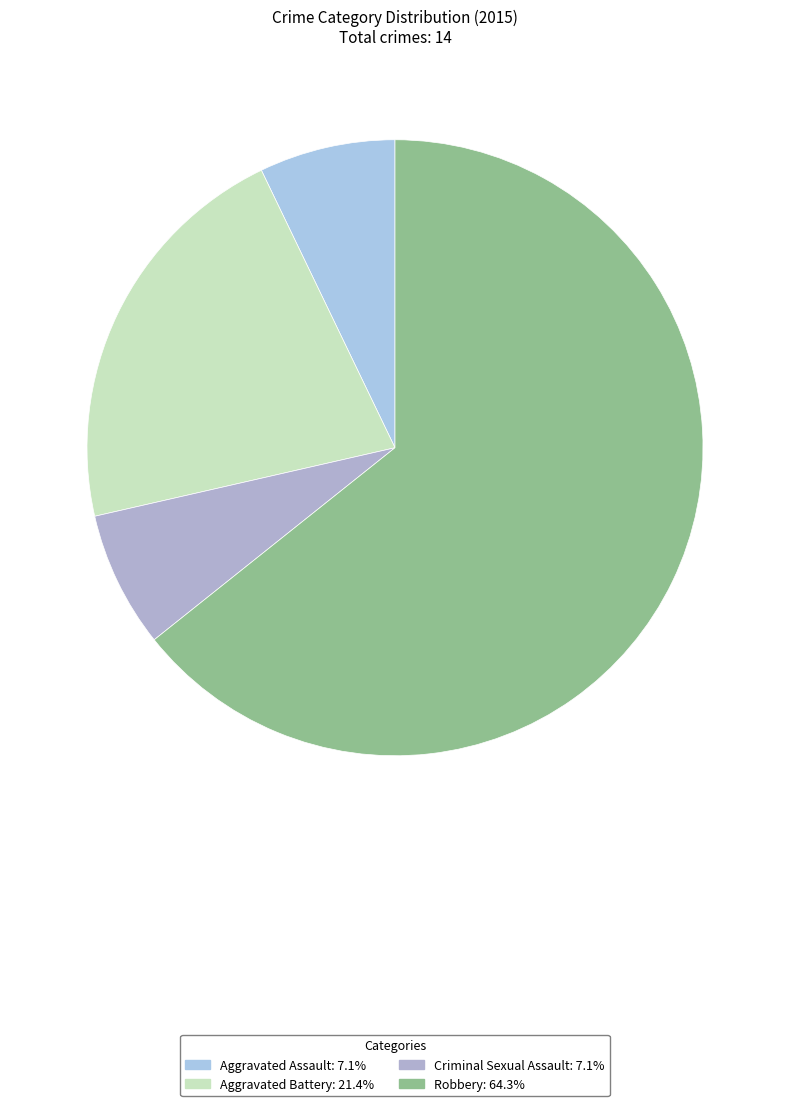

Count the number of slices in the pie.

4